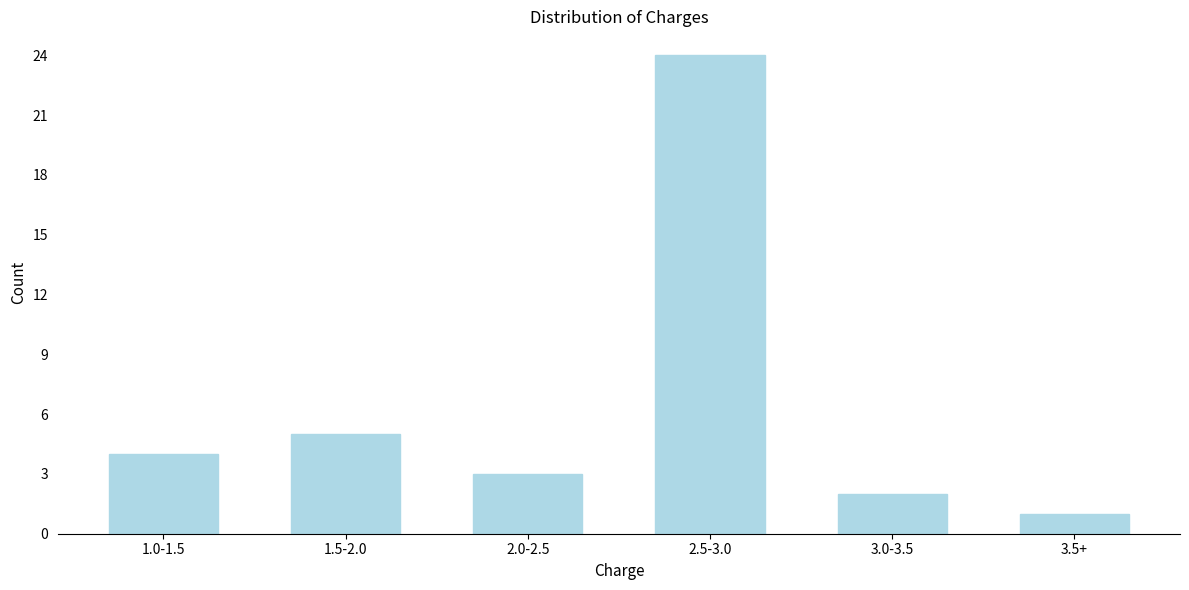

Reading left to right, transcribe all the data shown in this chart.

4	5	3	24	2	1